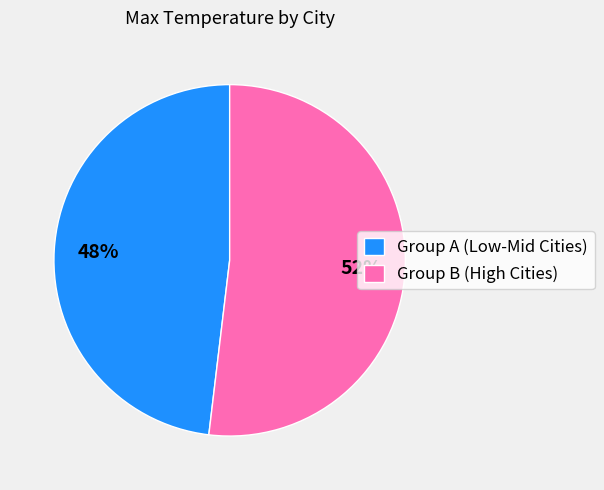

Is Group A (Low-Mid Cities) the majority of the pie?

No